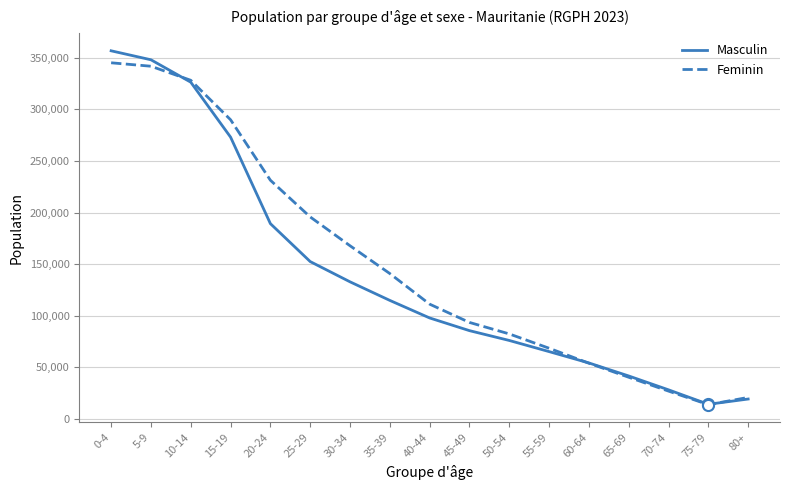

At which category does Feminin reach its first local valley?

75-79